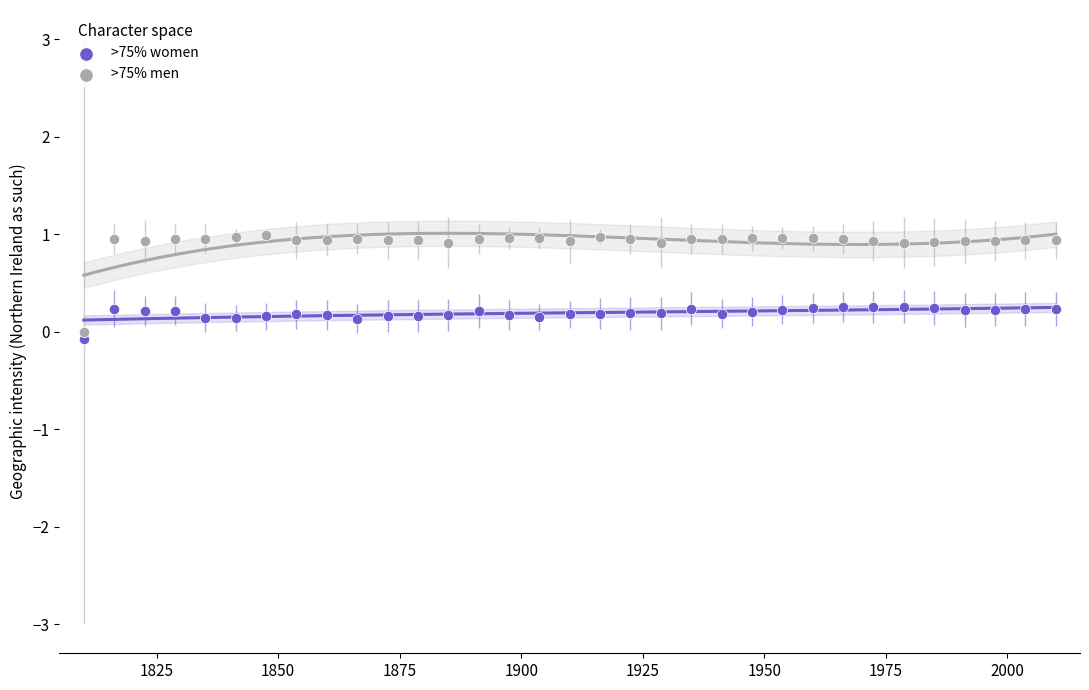

What is the X range (max minus min) for the scatter plot?

200.0